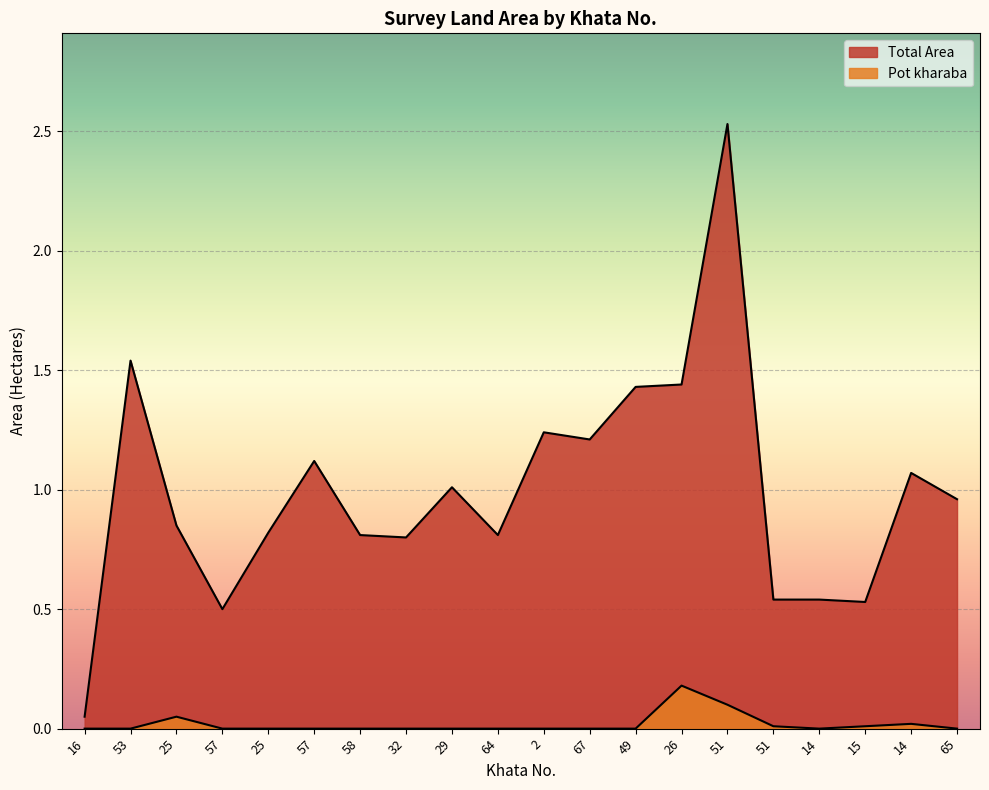

How many categories are shown in the chart?

20